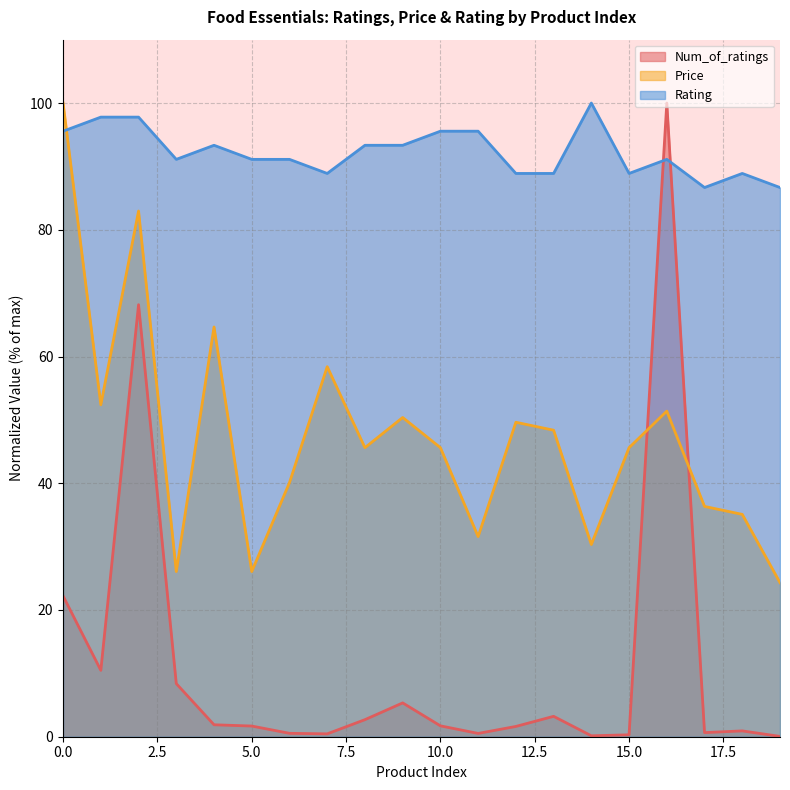

How many series are shown in this chart?

3